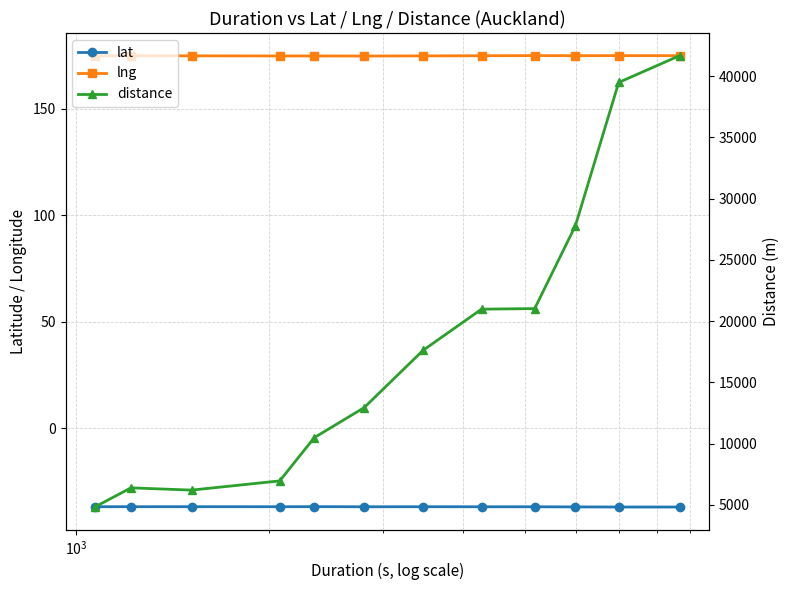

How many categories are shown in the chart?

12